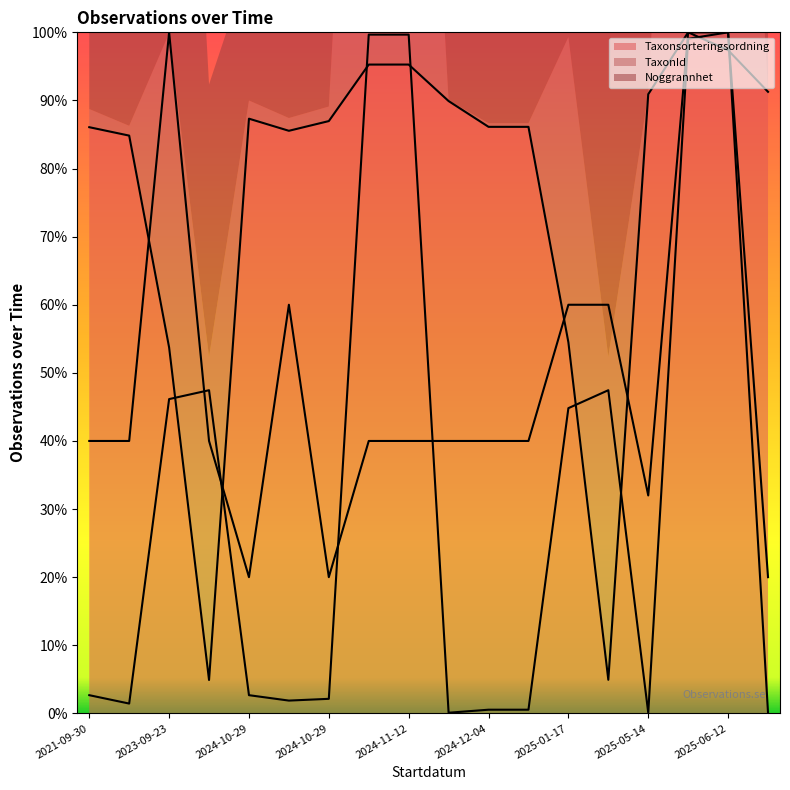

What is the difference between the highest and lowest values at 2024-11-08?

59.7